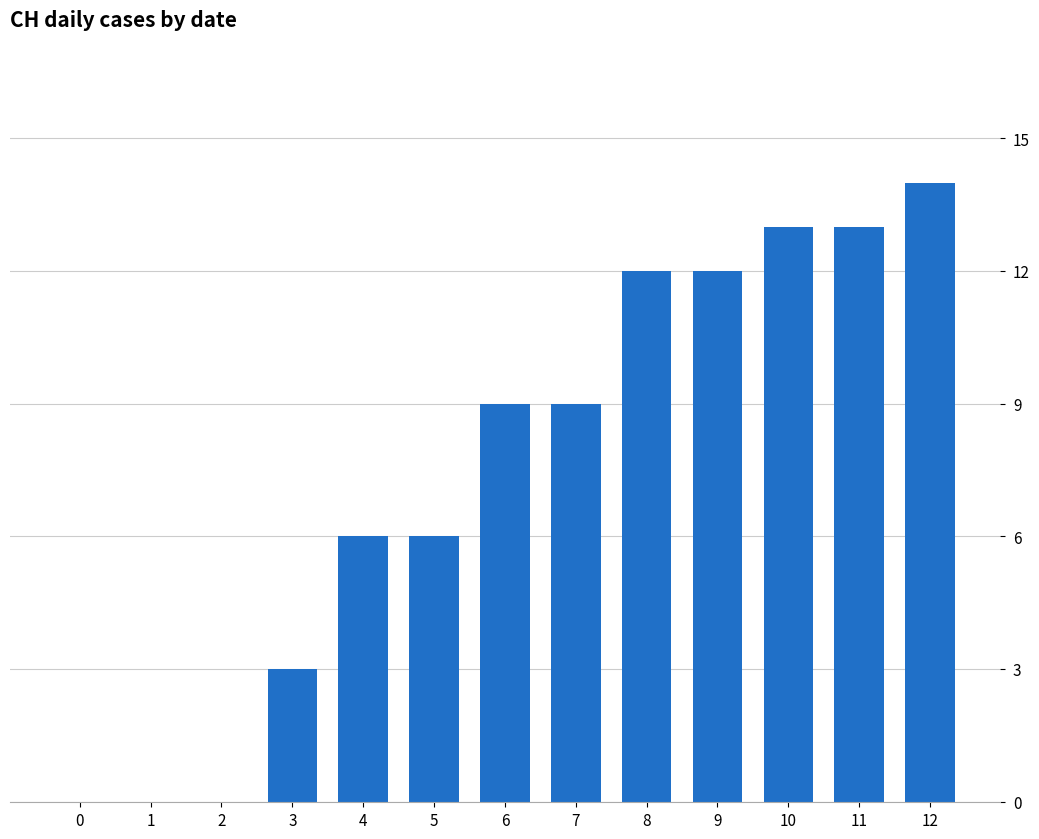

Are the bars horizontal?

No